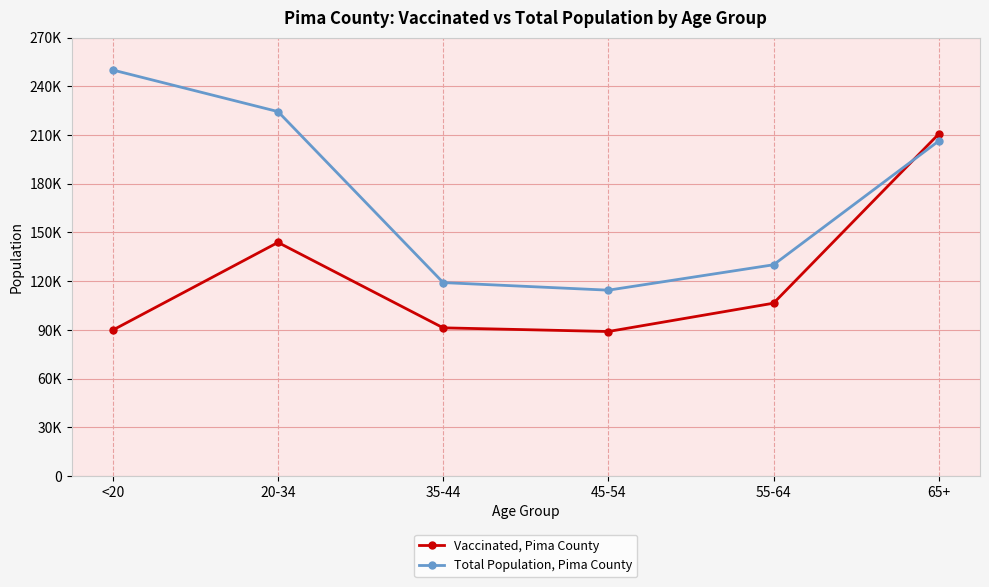

Is this an area chart (filled region under the line)?

No